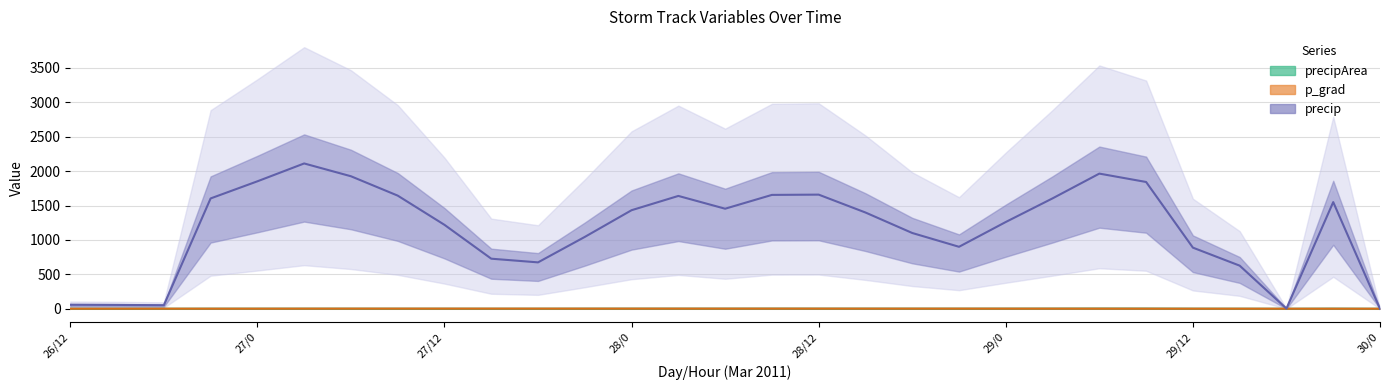

In precip, how many points are lower than both neighbors (excluding endpoints)?

5